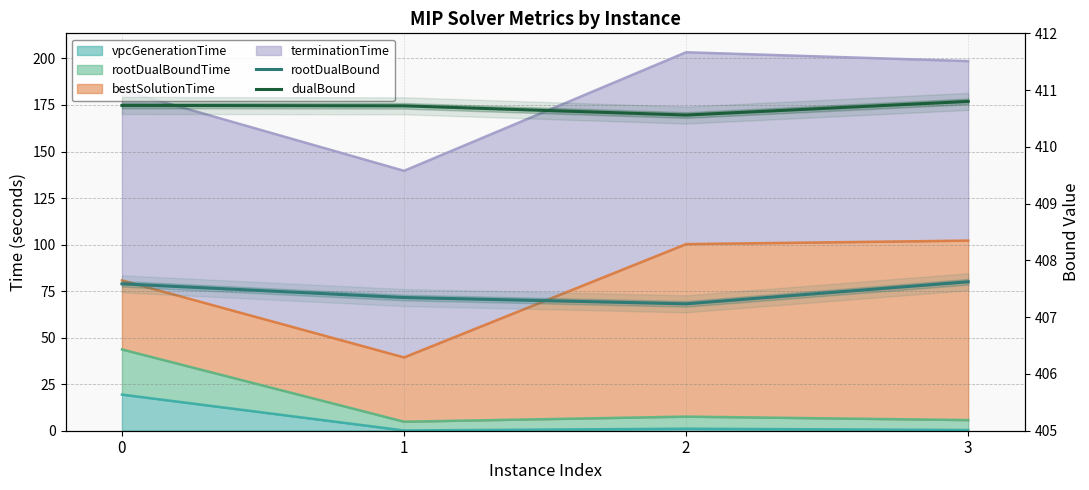

What is the highest value of the rootDualBound series?

407.6